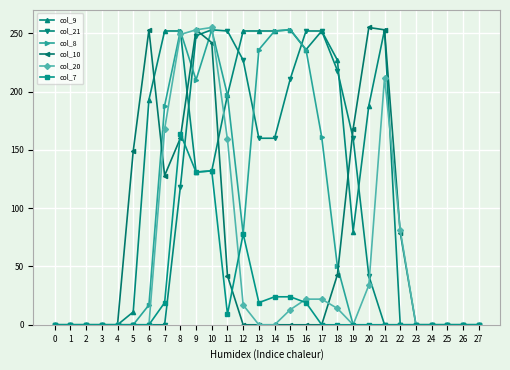

What is the total value across all series at 17?

687